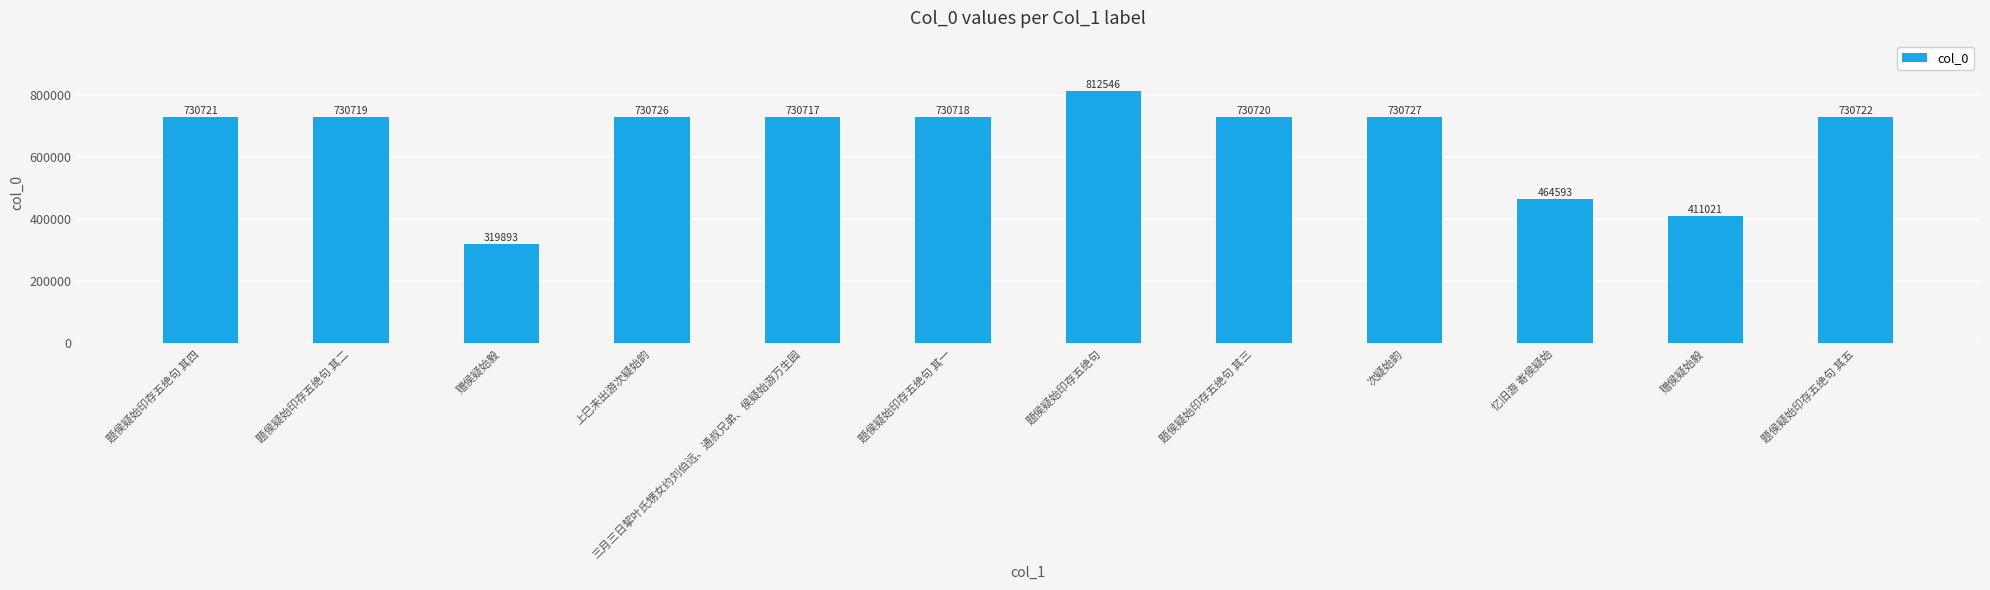

Which category has the lowest value across all series?

赠侯疑始毅